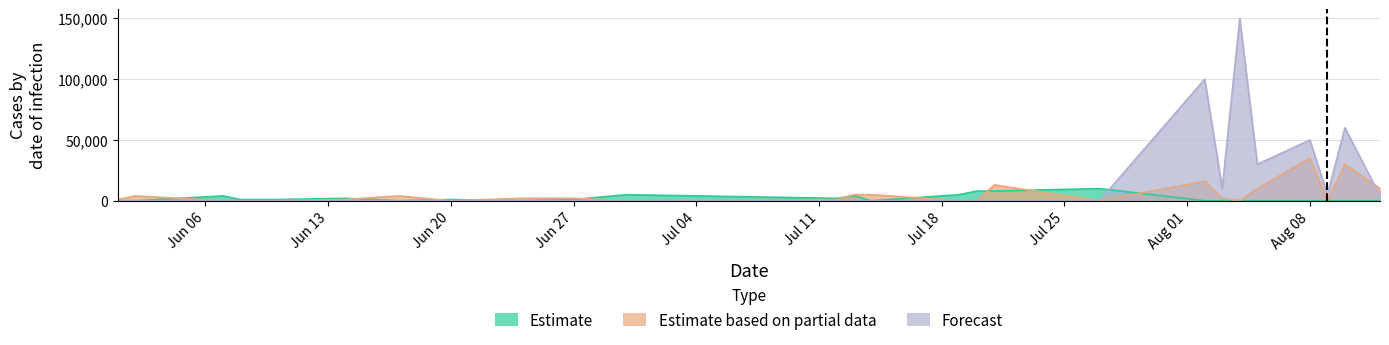

True or false: Forecast has a value of 3180 at 105/08/09.

False